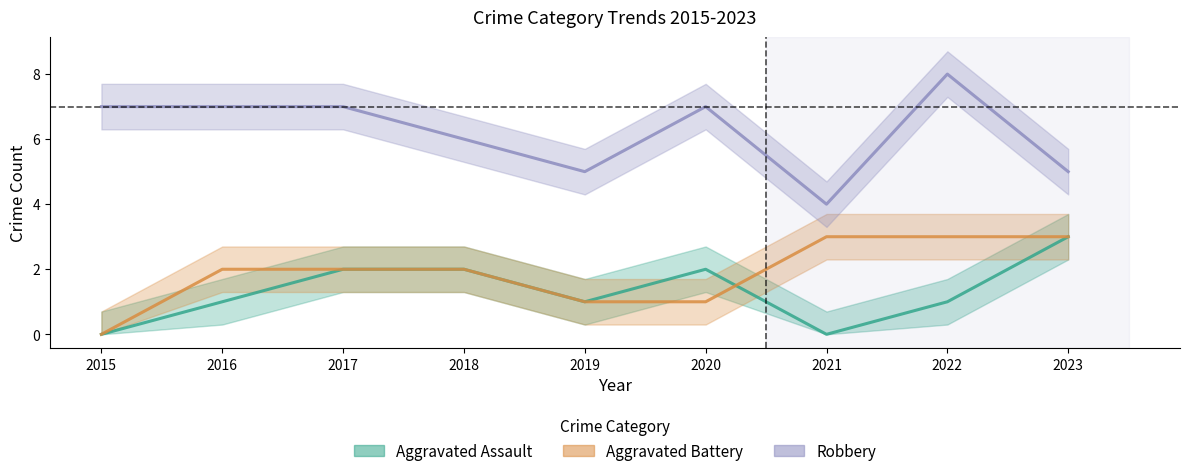

What is the difference between the Robbery values at 2021 and 2016?

3